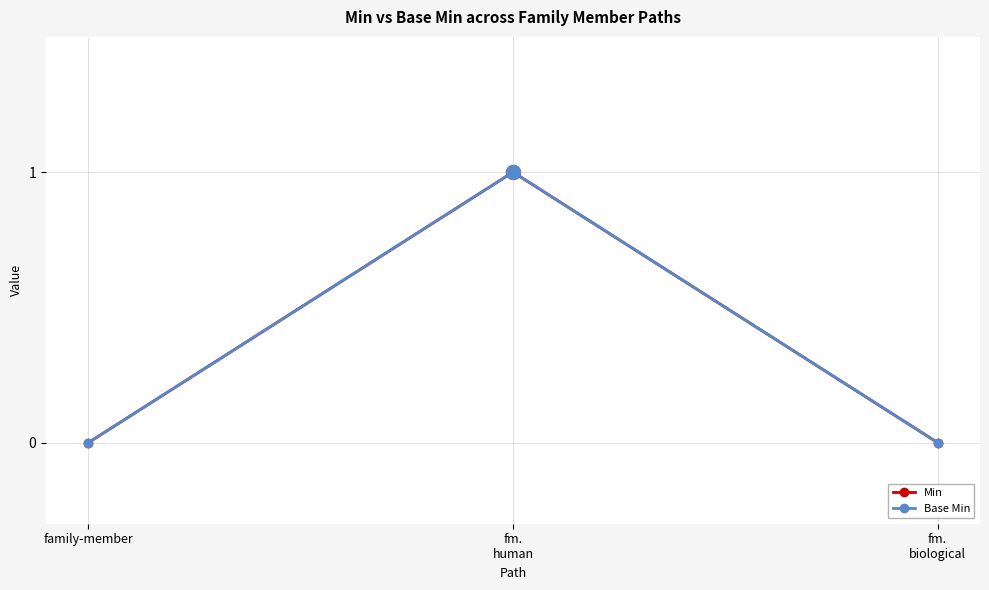

Which category has the lowest value across all series?

family-member